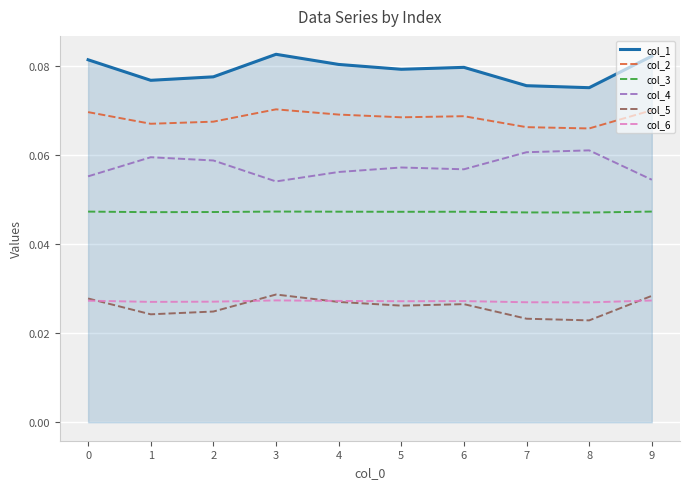

True or false: col_3 and col_6 intersect in this chart.

False